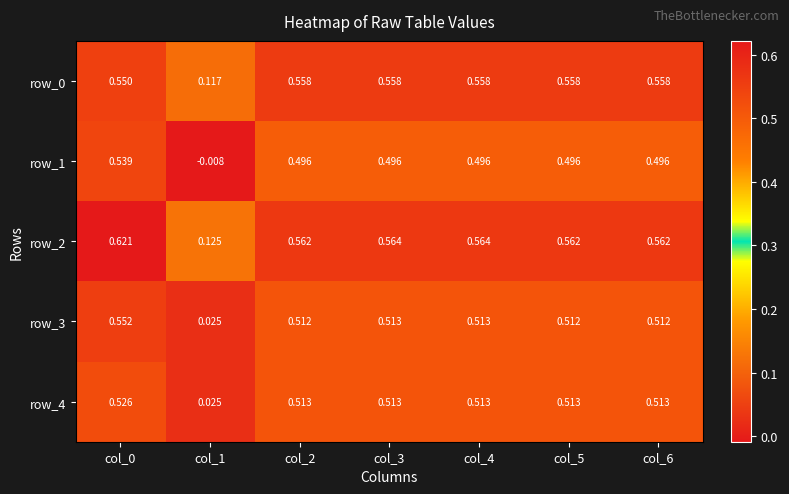

How many values in the row_1 series exceed 0?

6